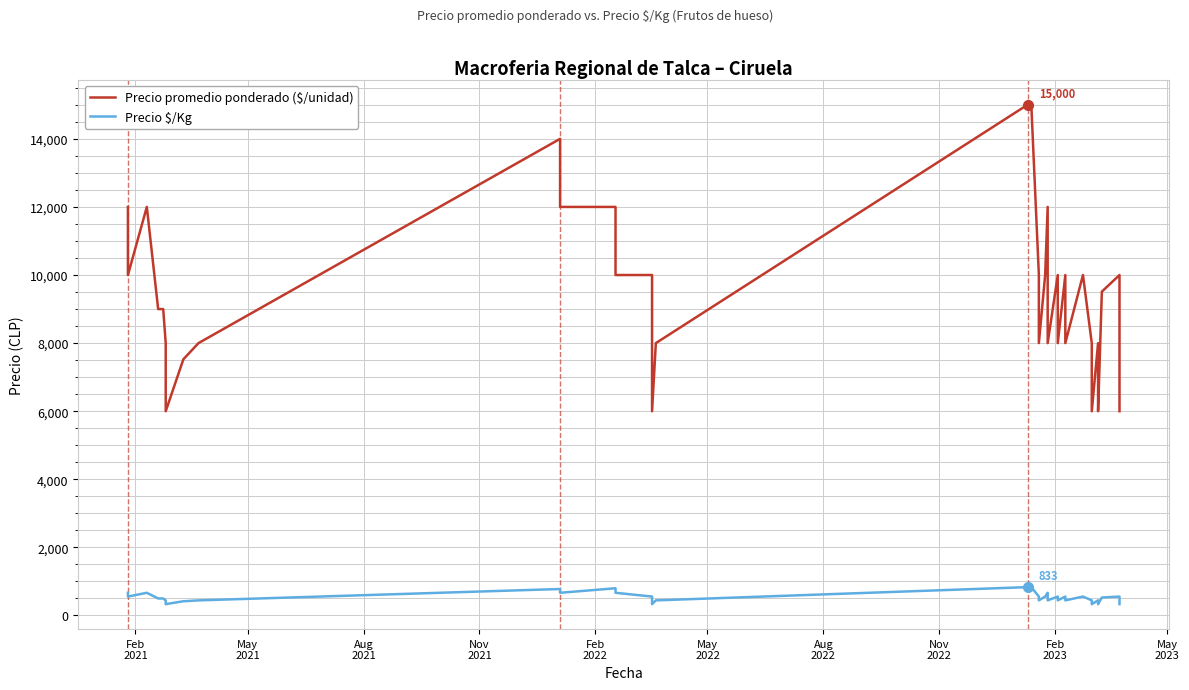

True or false: Precio $/Kg and Precio promedio ponderado ($/unidad) cross at least once.

False